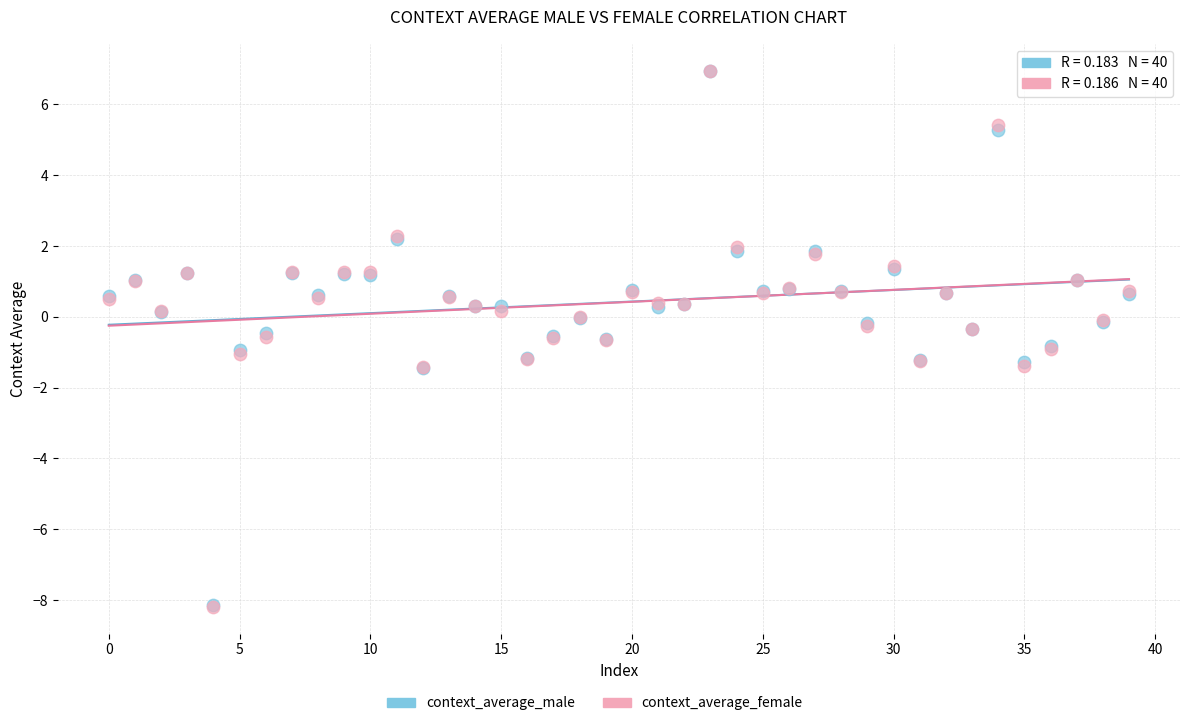

Which series has the widest spread of Y values?

context_average_female